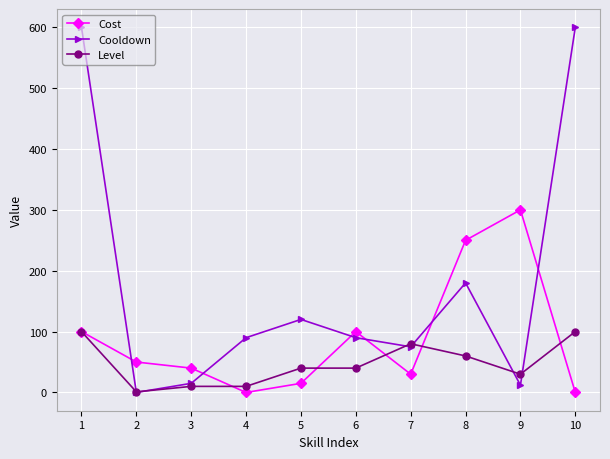

The Cooldown series shows -328 at 2. True or false?

False